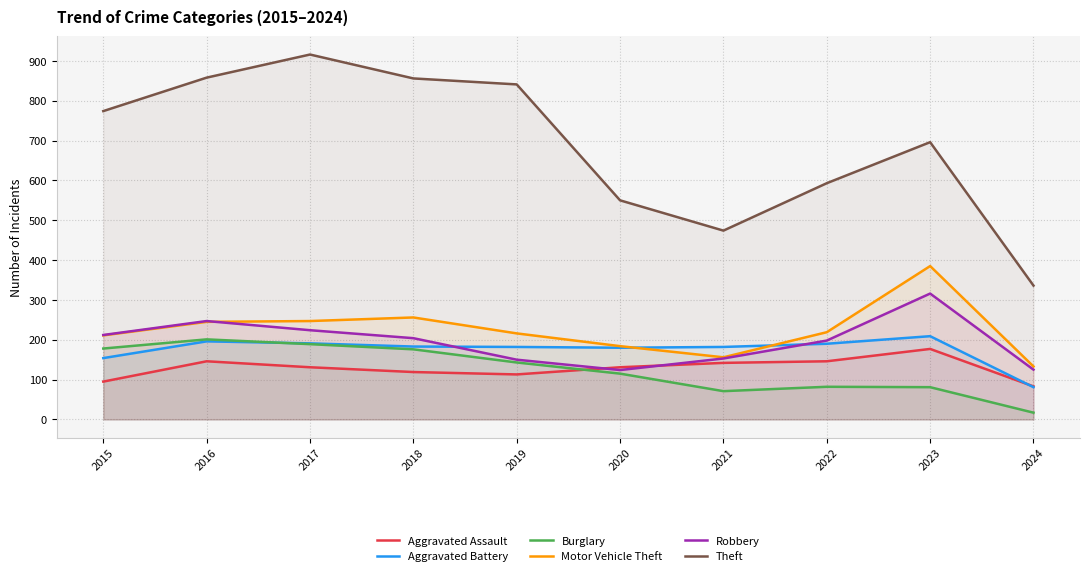

At which label does Aggravated Battery reach its peak?

2023